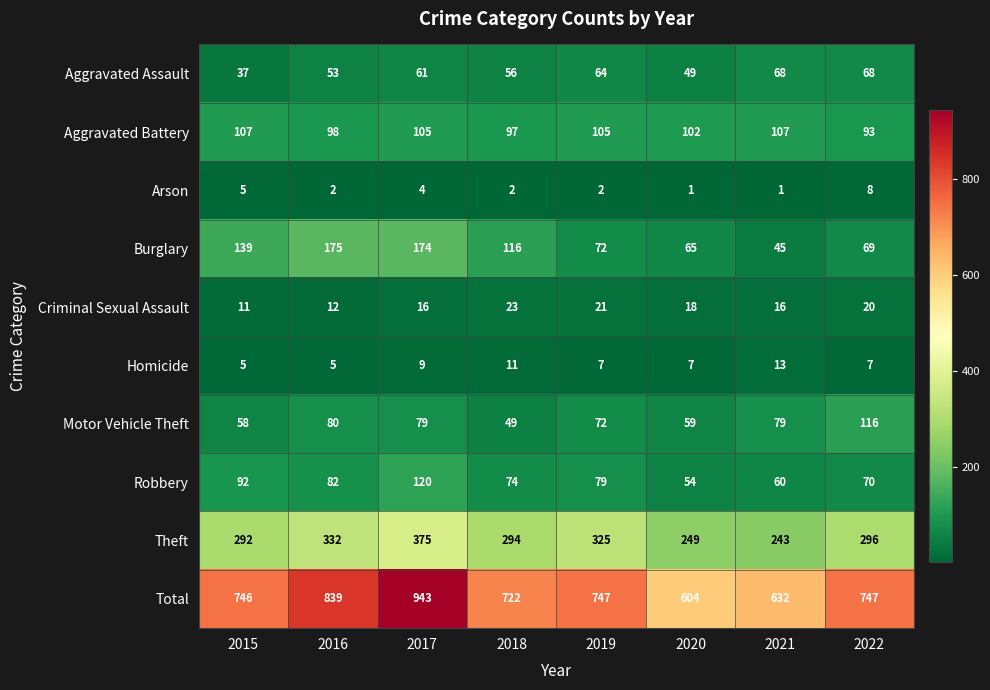

At 2021, list the series in order from smallest to largest.

Arson, Homicide, Criminal Sexual Assault, Burglary, Robbery, Aggravated Assault, Motor Vehicle Theft, Aggravated Battery, Theft, Total